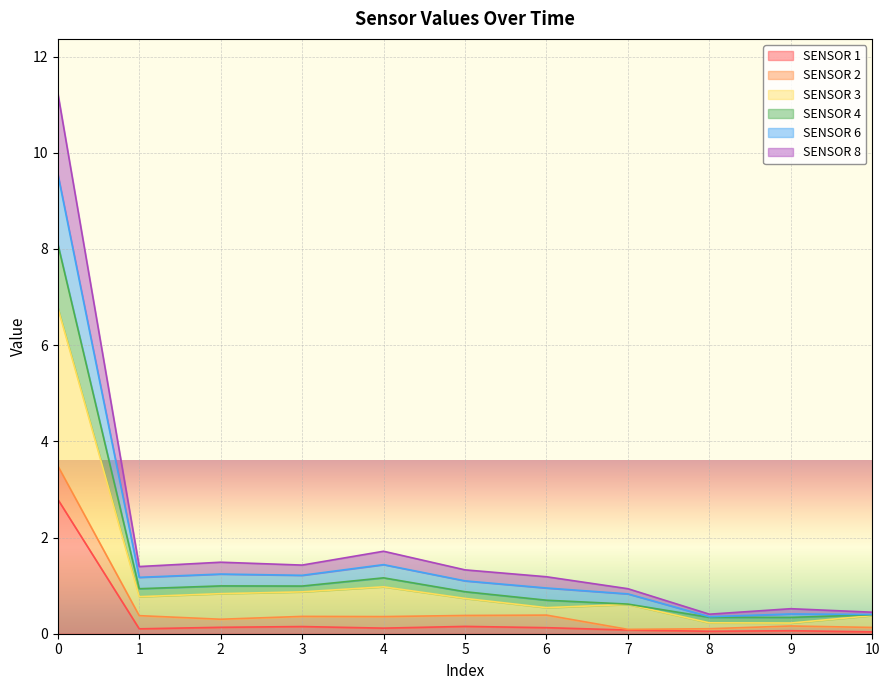

The SENSOR 1 series shows 0.1 at 9. True or false?

True